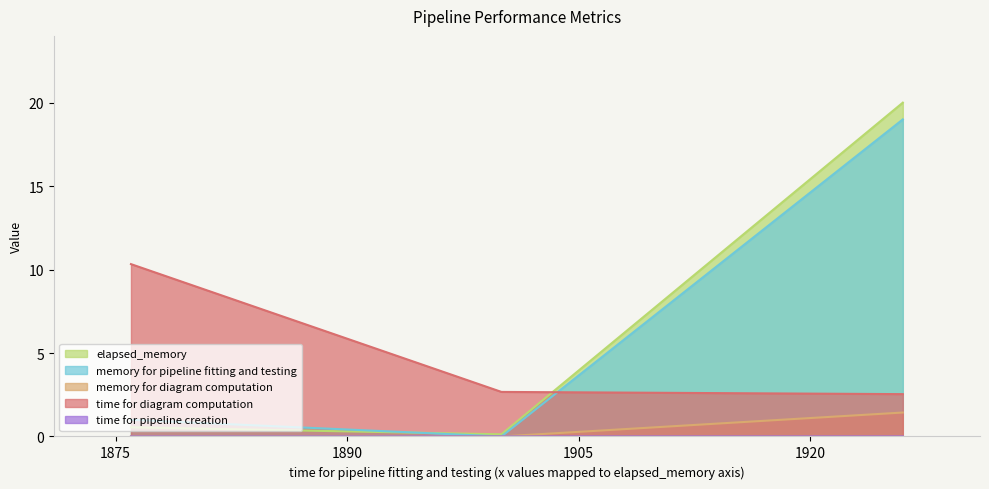

What is the lowest value of the time for diagram computation series?

2.5